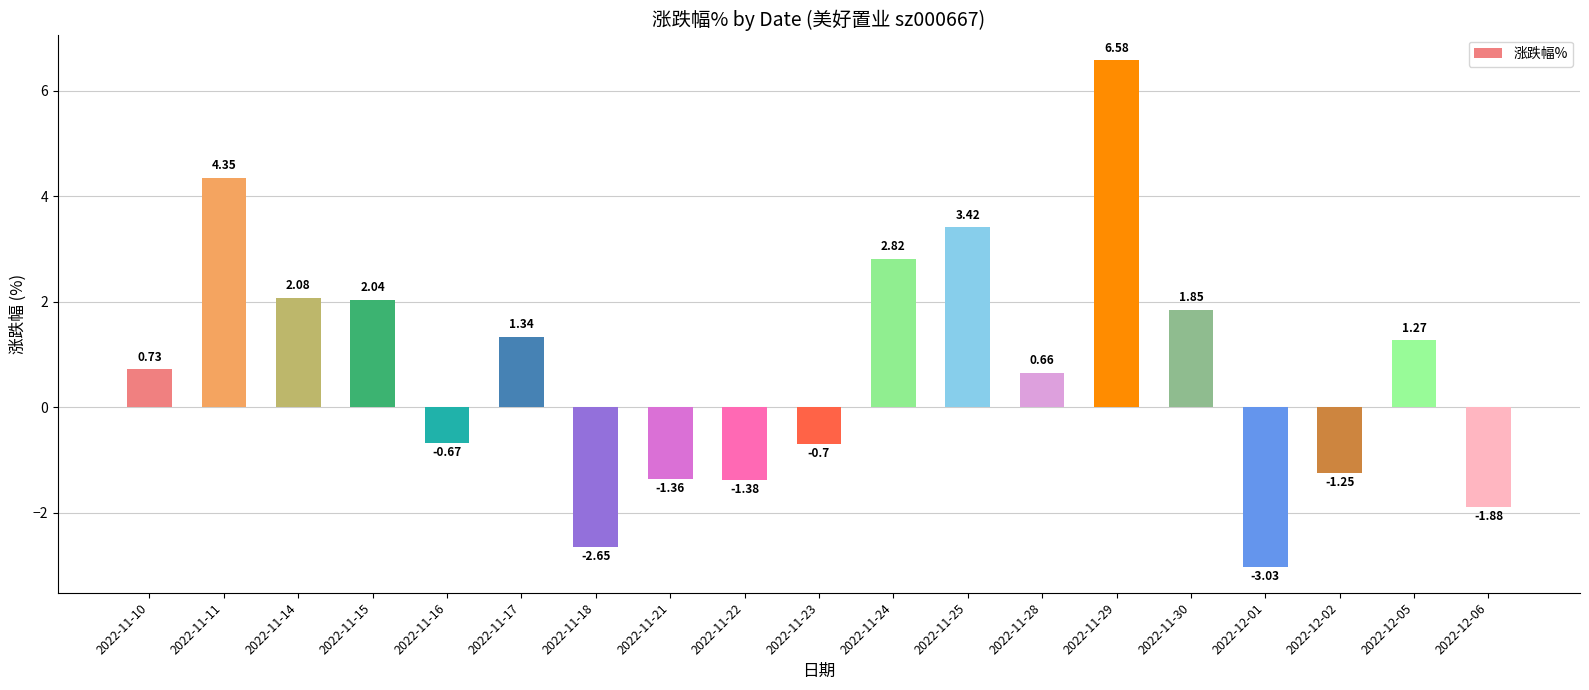

What position from the left is 2022-11-18?

7